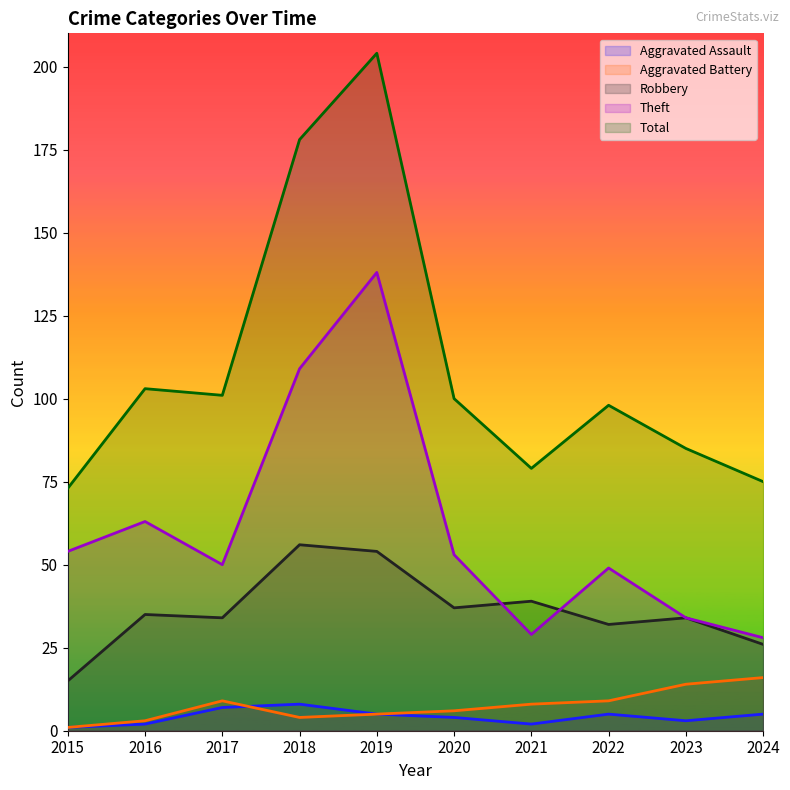

What are all the series names shown in the legend?

Aggravated Assault, Aggravated Battery, Robbery, Theft, Total